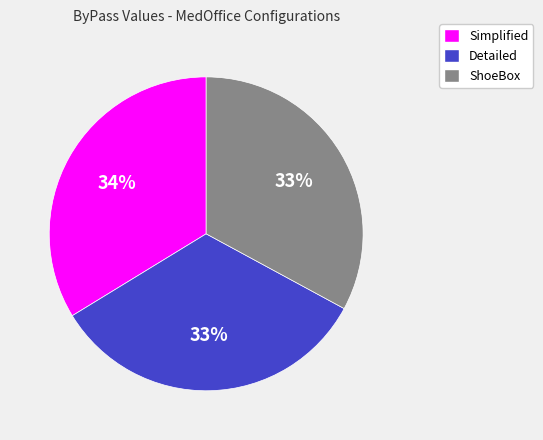

How many segments does this pie chart have?

3